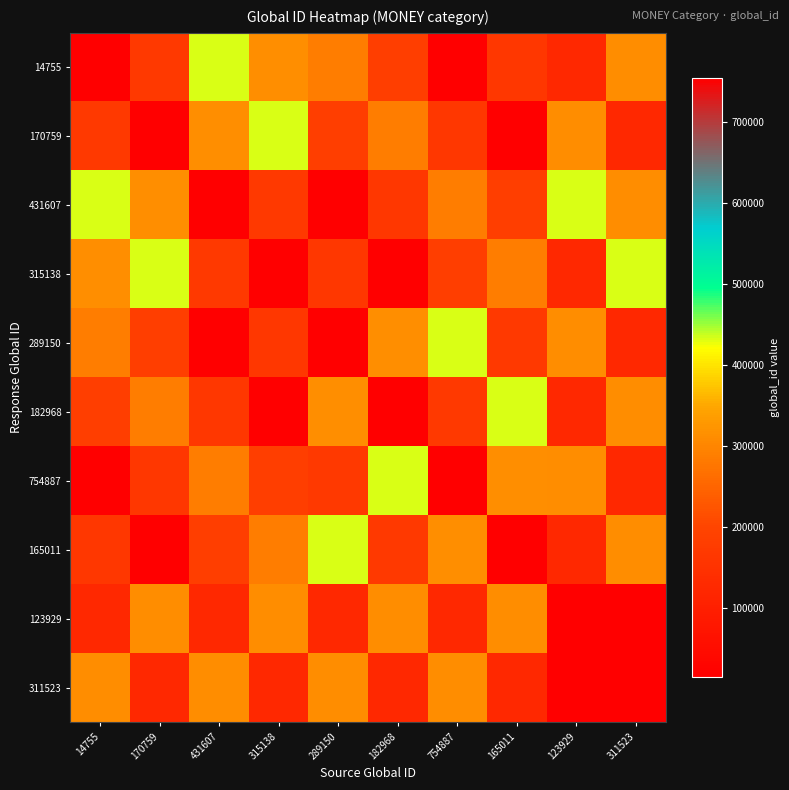

At which category is the sum across all series the highest?

311523